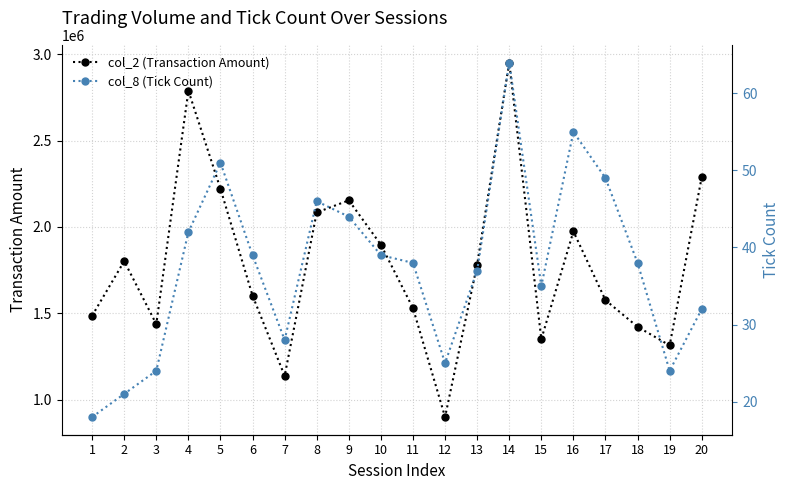

What value does the col_2 (Transaction Amount) series have at 2?

1802060